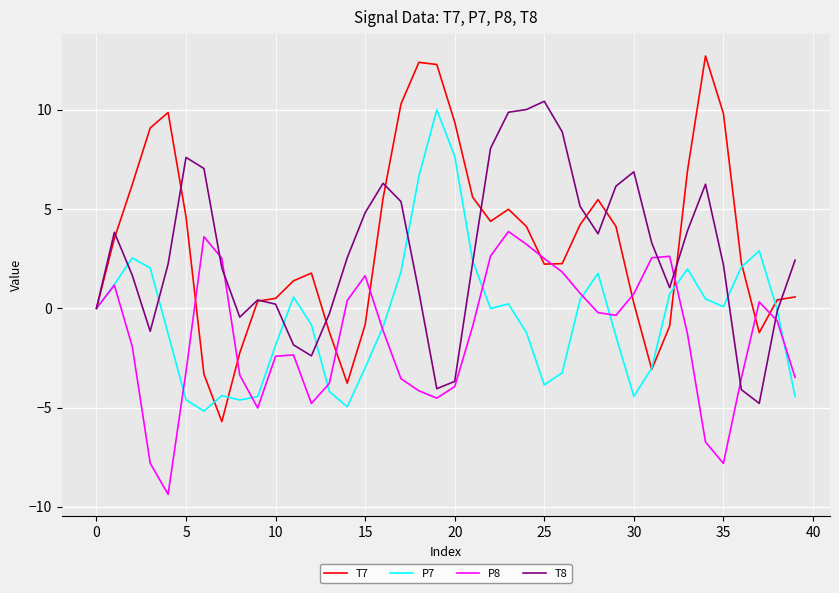

Which series has the widest spread of values?

T7